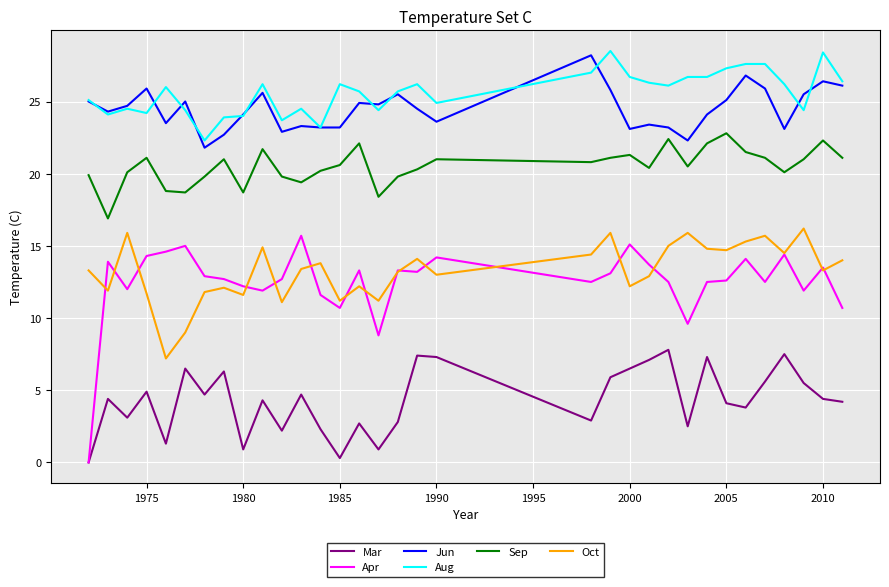

What is the maximum value shown in the chart?

28.5